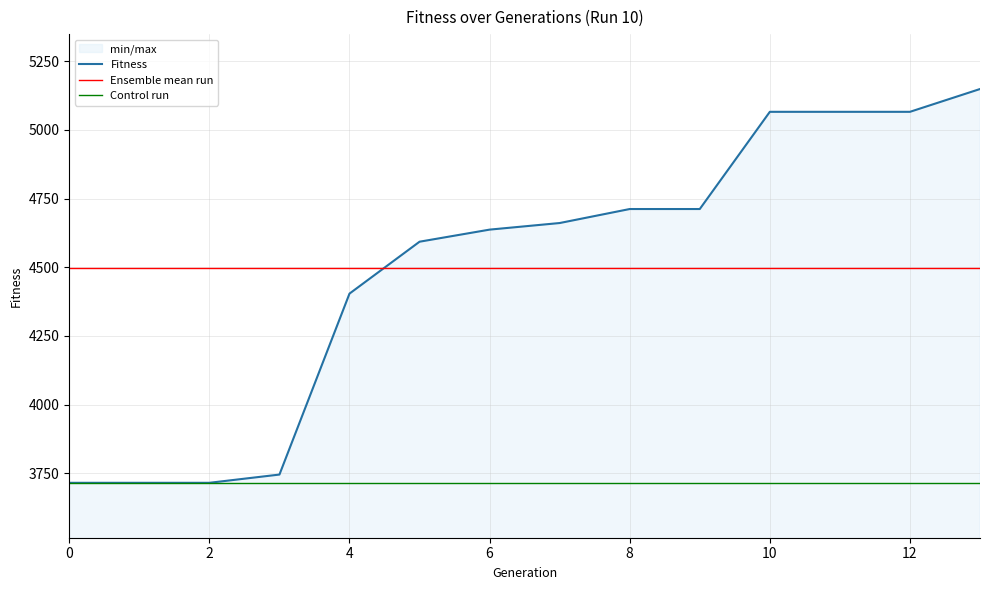

The value of Fitness at 2 is 3715.0. True or false?

True